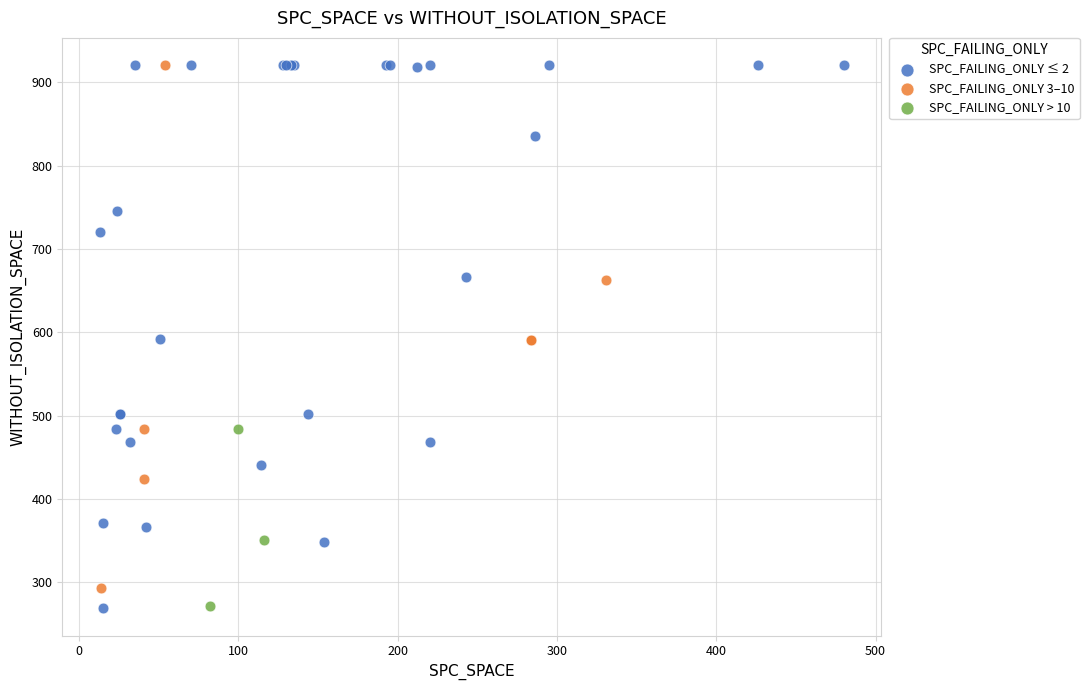

What are all the series names shown in the legend?

SPC_FAILING_ONLY ≤ 2, SPC_FAILING_ONLY 3–10, SPC_FAILING_ONLY > 10